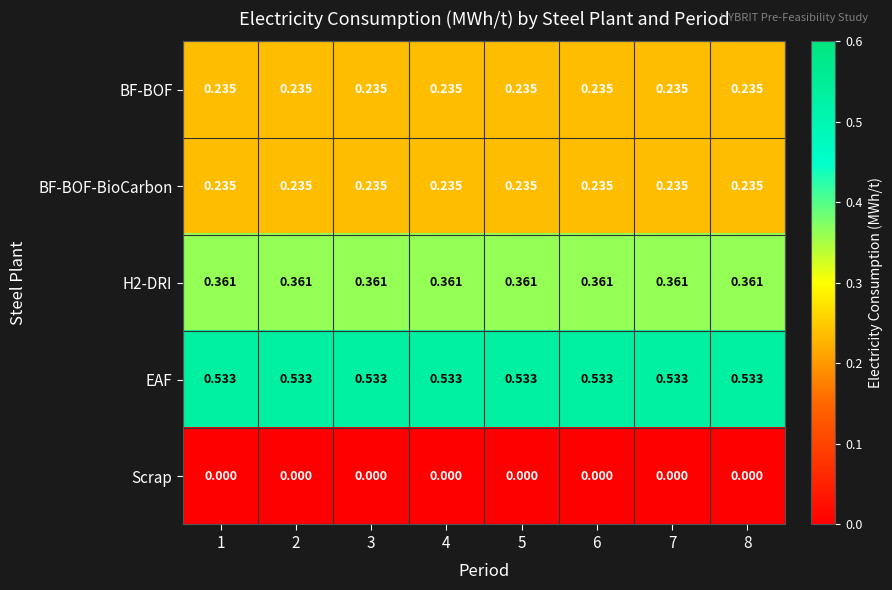

Which series has the largest total across all categories?

EAF